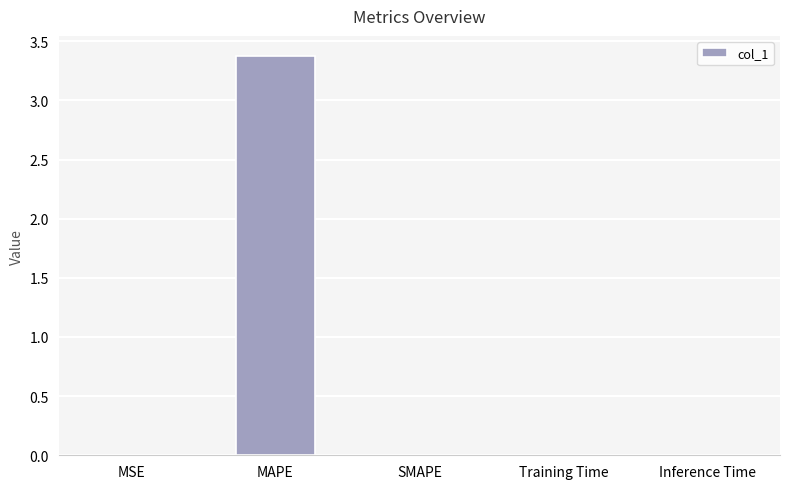

The chart shows a value of 1.7 at MAPE. True or false?

False